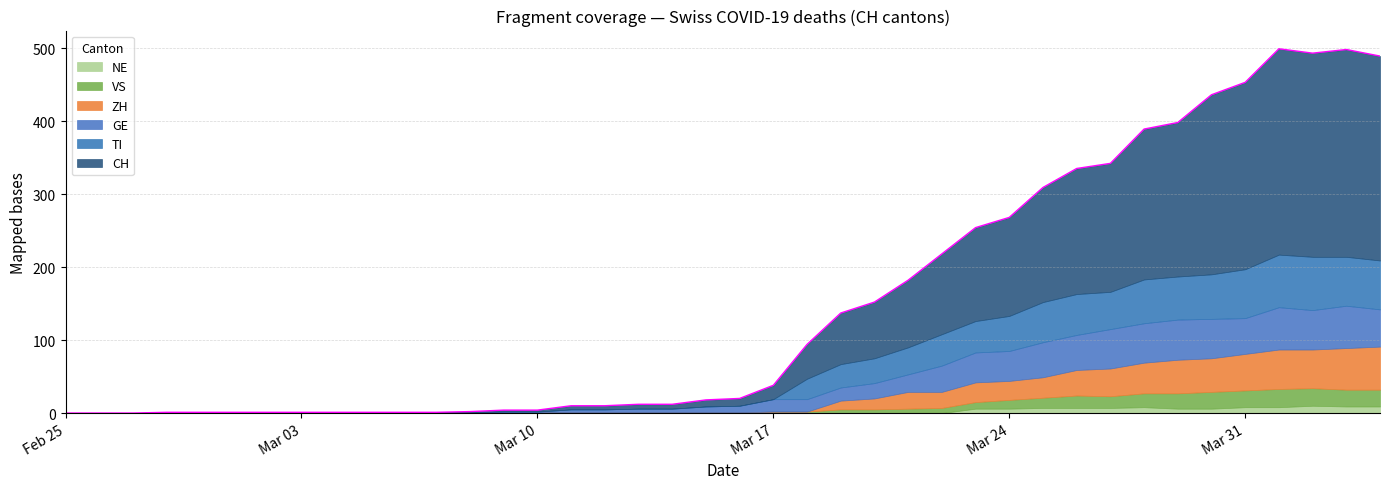

What is the spread (max minus min) of values at 2020-03-18?

47